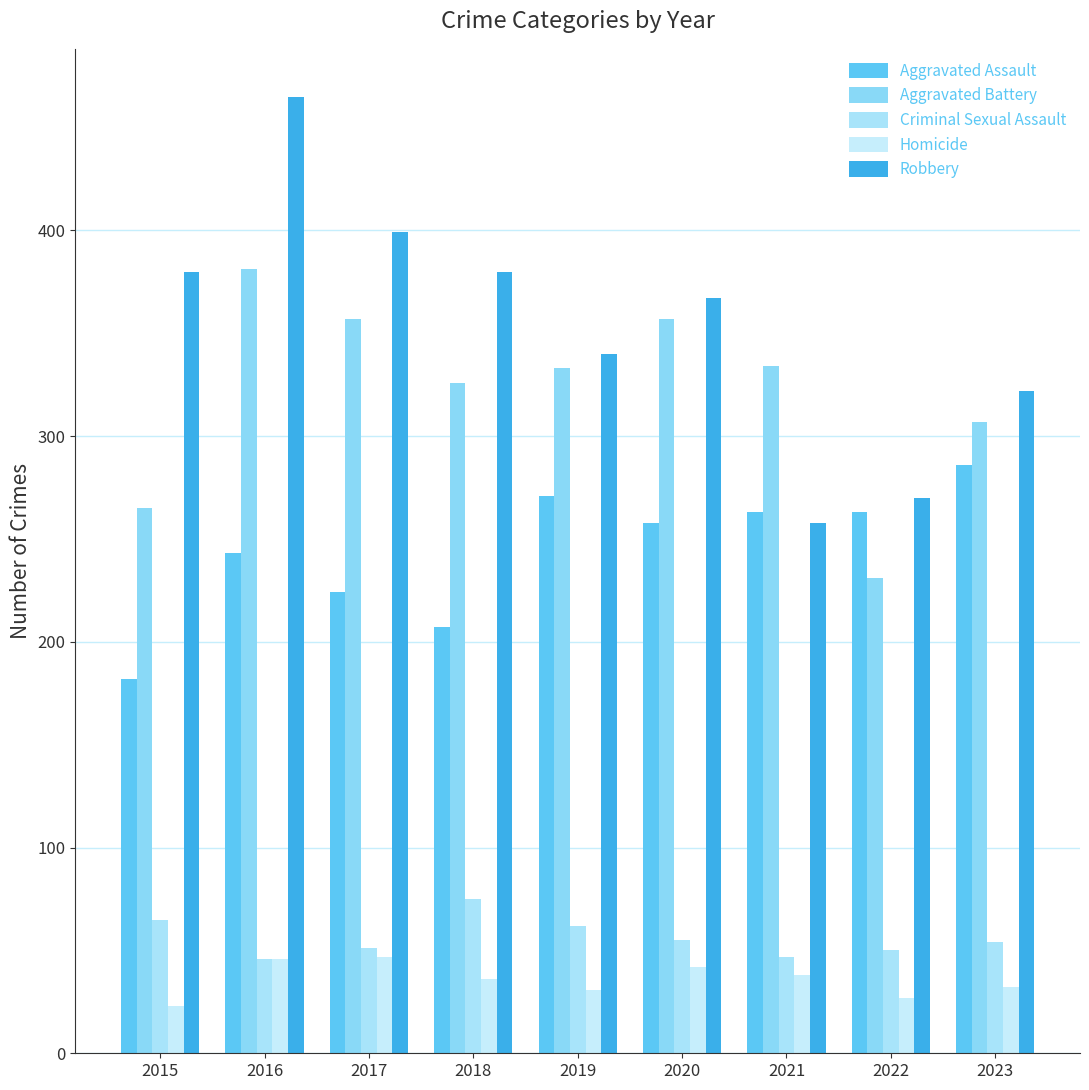

Is the value of Aggravated Battery at 2021 greater than the value of Criminal Sexual Assault at 2021?

Yes